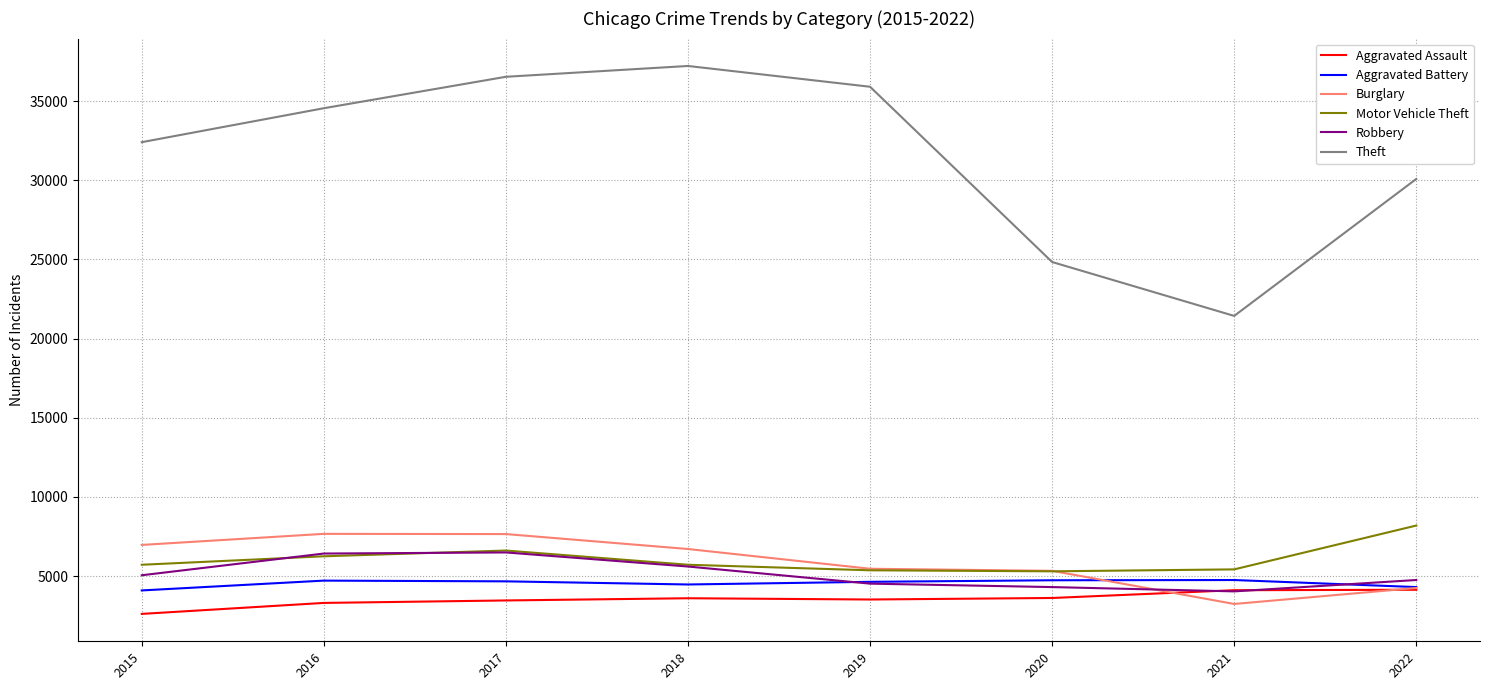

Between 2021 and 2022, which series saw the biggest shift?

Theft